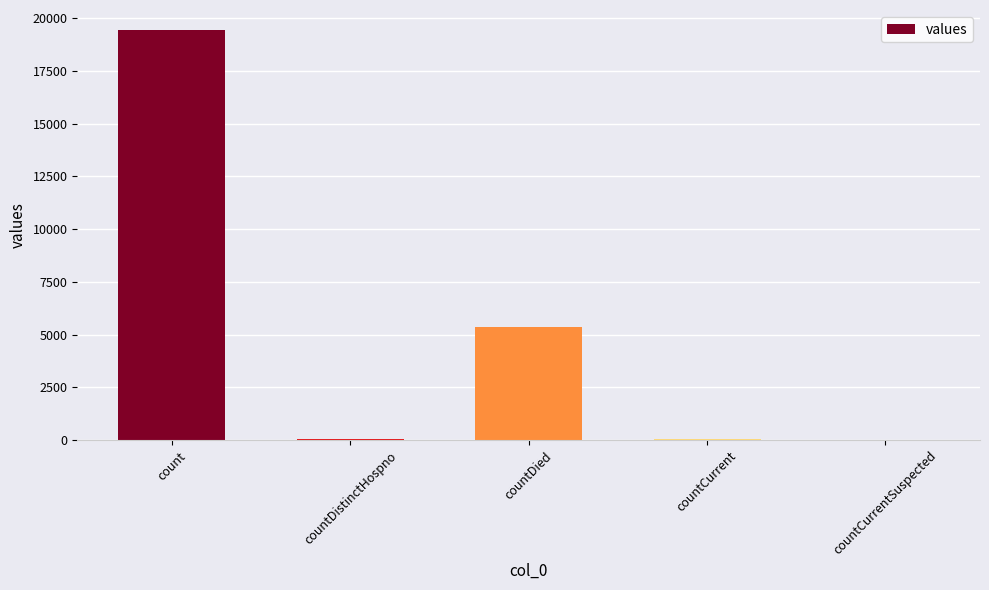

What is the difference between the values at count and countCurrentSuspected?

19420